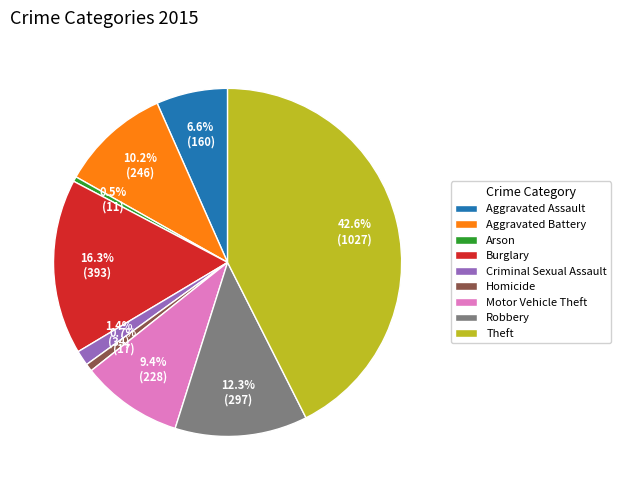

To the nearest percent, what is the difference between the largest and smallest slice percentages?

42%